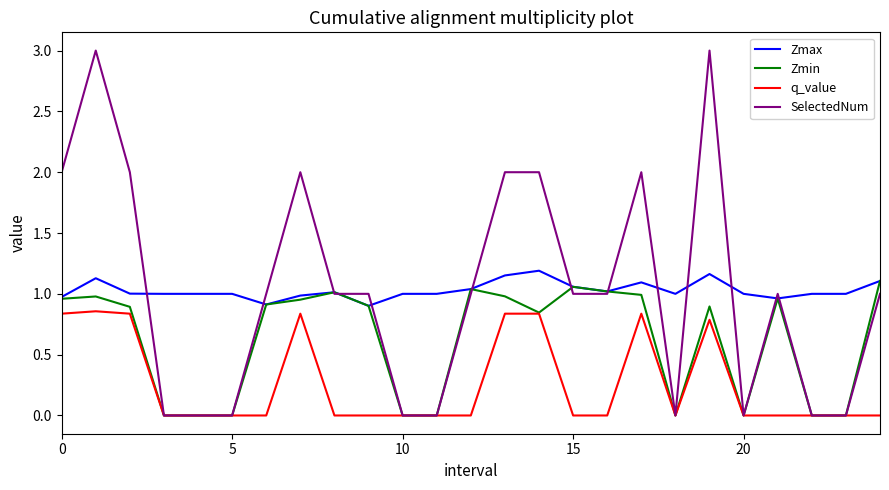

What is the maximum value shown in the chart?

3.0